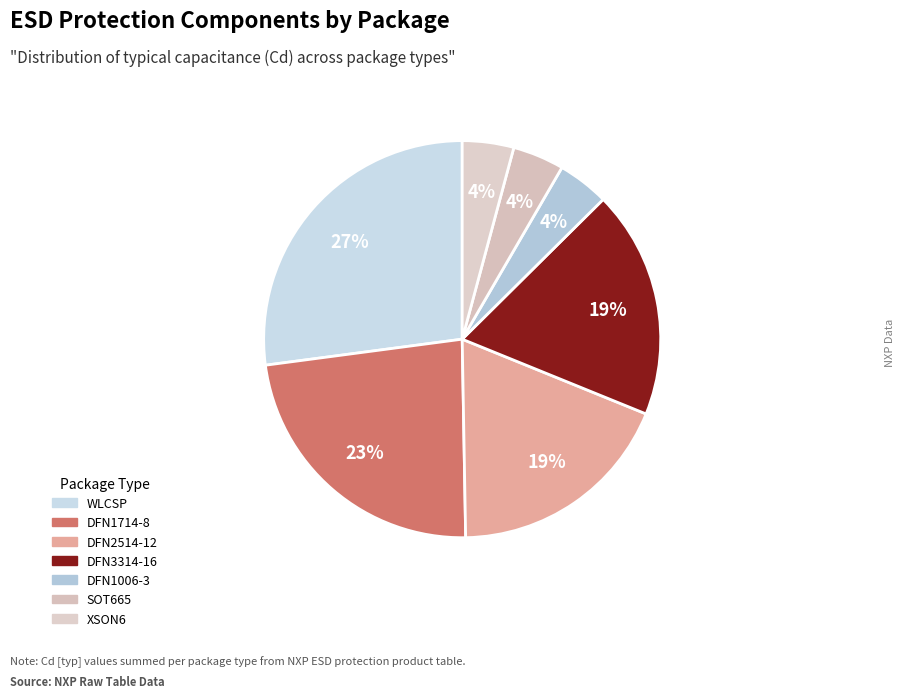

Count the number of slices in the pie.

7